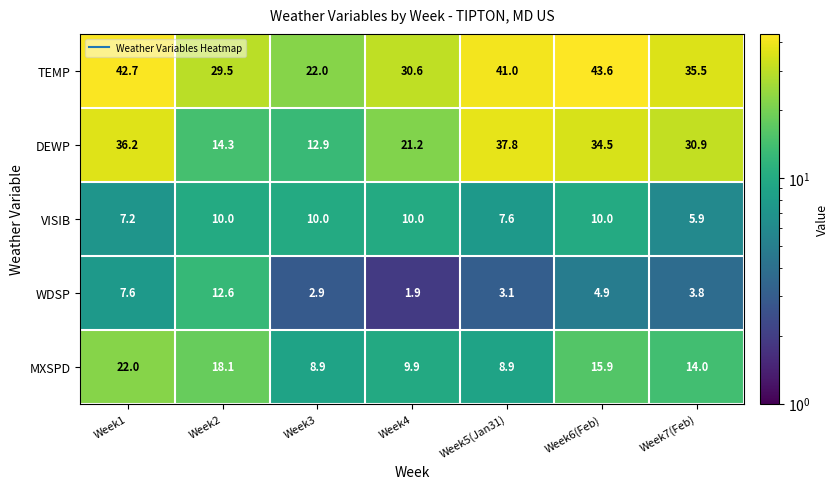

At how many categories does at least one series exceed 36?

3